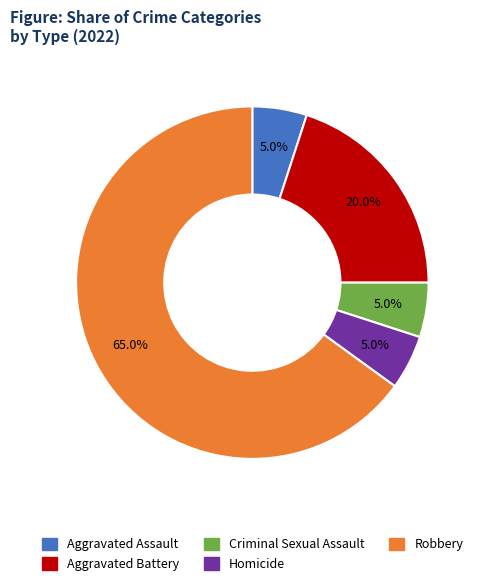

Do Criminal Sexual Assault and Homicide together represent more than half of the pie?

No